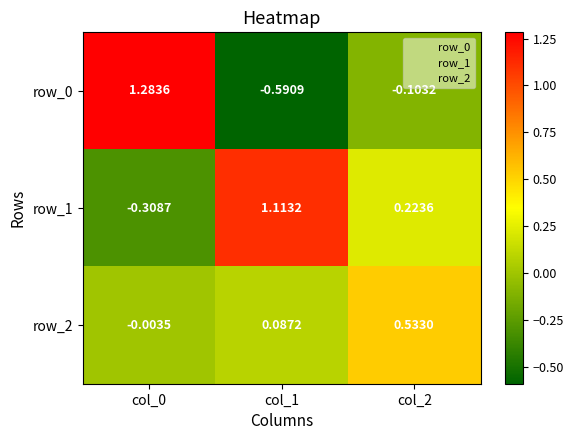

Which series has the largest total across all categories?

row_1